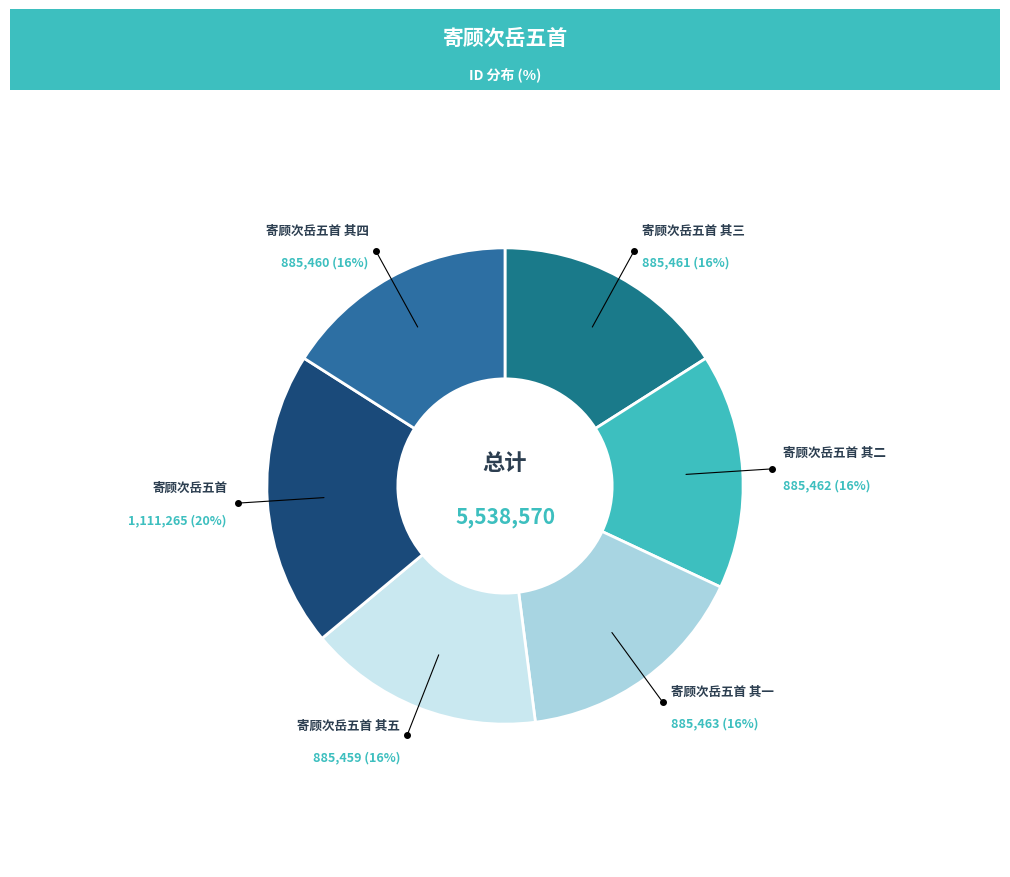

Which slice is the largest?

寄顾次岳五首